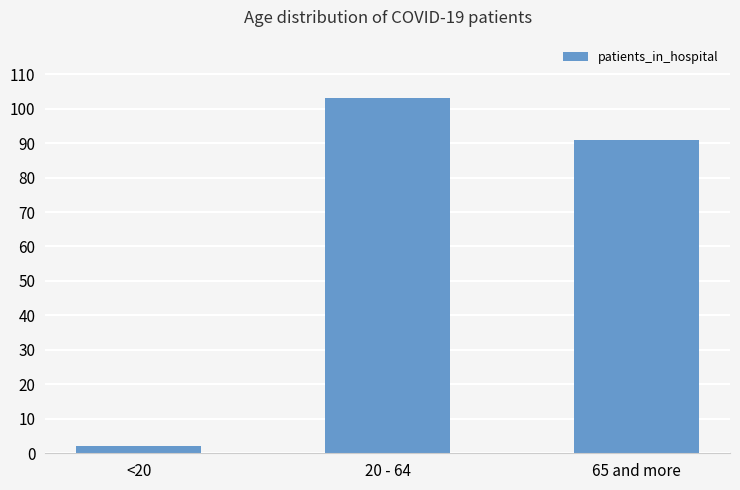

Count the values in the range 2 to 103.

3